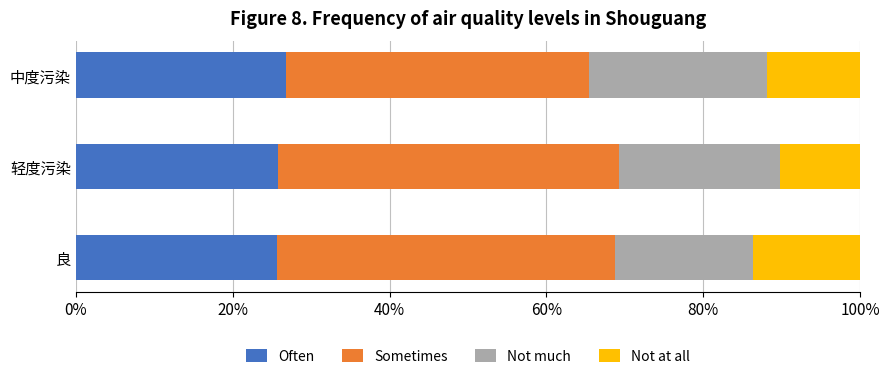

What value does the Often series have at 轻度污染?

25.8